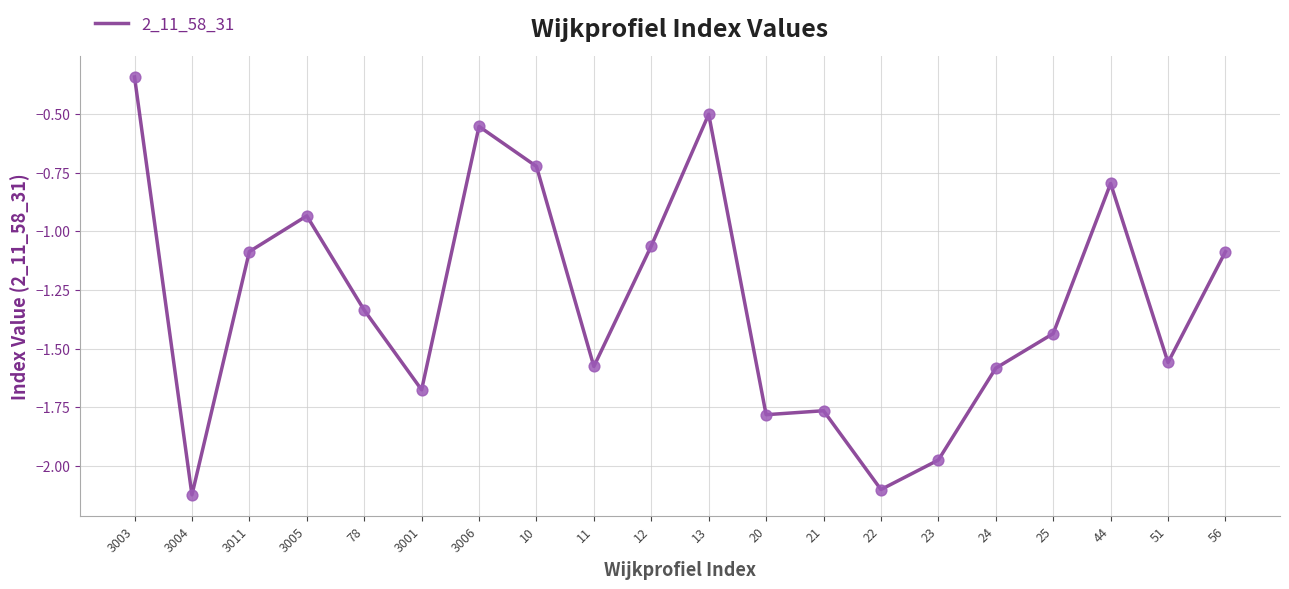

What is the change in value from 3004 to 12?

+1.1